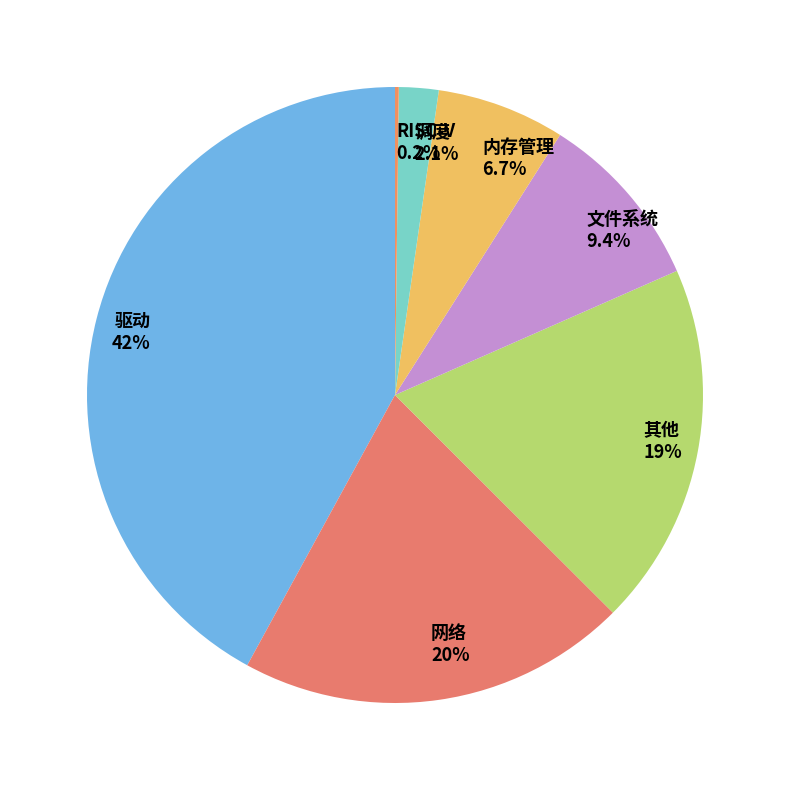

What is the largest slice in the pie chart?

驱动